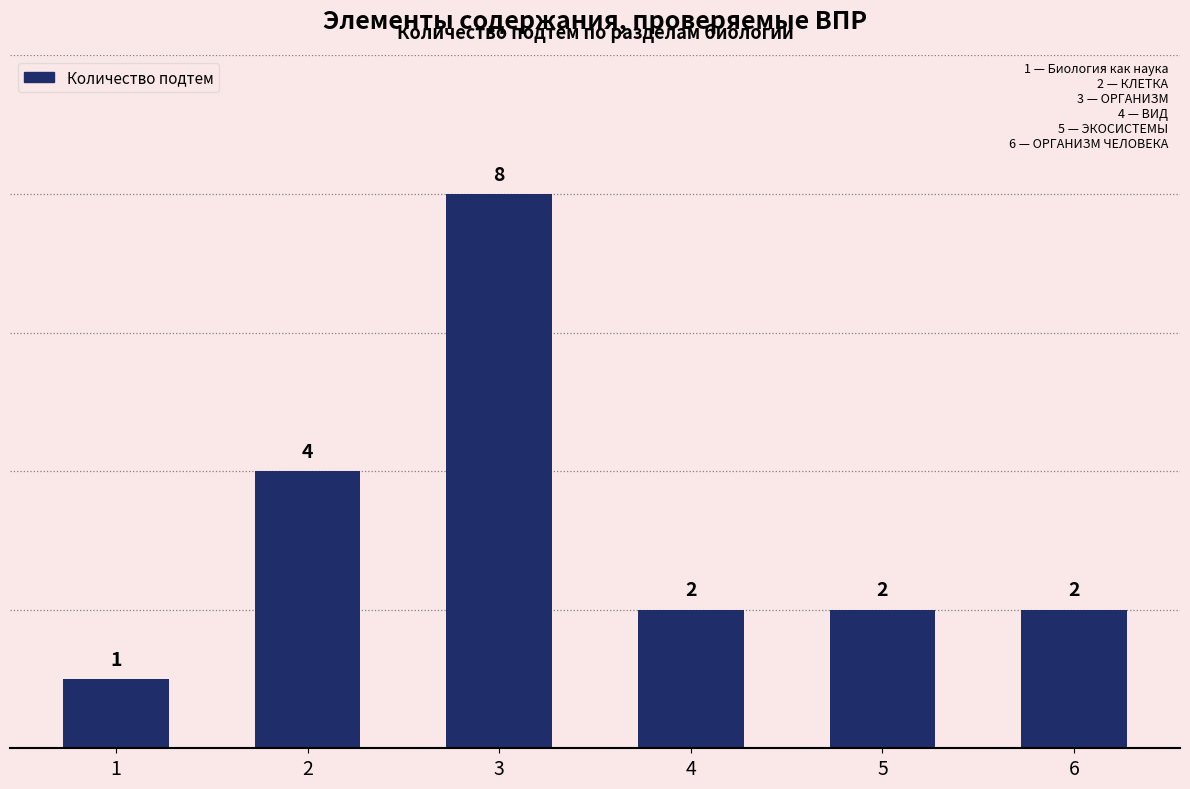

What is the sum of the values at 4 and 5?

4